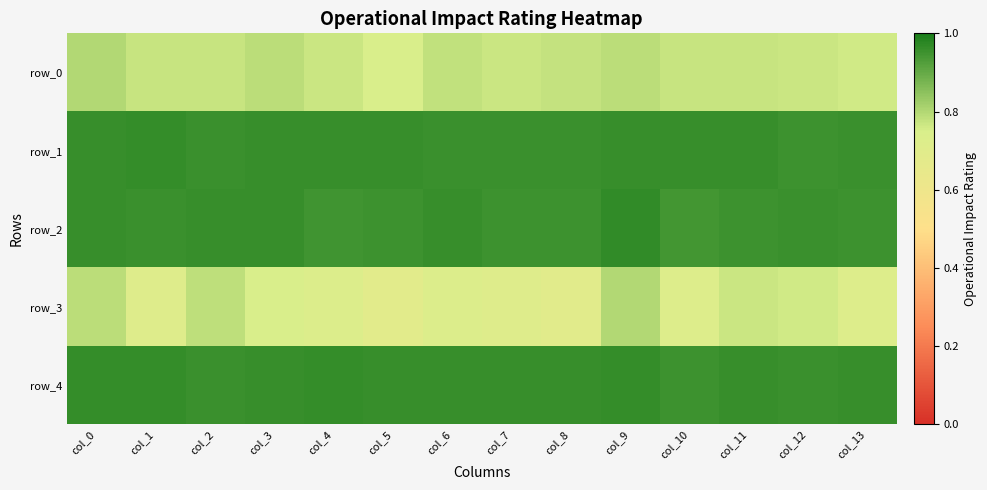

Reading right to left, extract all data points from this chart.

row_0: col_13=0.8	col_12=0.8	col_11=0.8	col_10=0.8	col_9=0.8	col_8=0.8	col_7=0.8	col_6=0.8	col_5=0.7	col_4=0.8	col_3=0.8	col_2=0.8	col_1=0.8	col_0=0.8
row_1: col_13=1.0	col_12=1.0	col_11=1.0	col_10=1.0	col_9=1.0	col_8=1.0	col_7=1.0	col_6=1.0	col_5=1.0	col_4=1.0	col_3=1.0	col_2=1.0	col_1=1.0	col_0=1.0
row_2: col_13=1.0	col_12=1.0	col_11=0.9	col_10=0.9	col_9=1.0	col_8=1.0	col_7=1.0	col_6=1.0	col_5=1.0	col_4=0.9	col_3=1.0	col_2=1.0	col_1=1.0	col_0=1.0
row_3: col_13=0.7	col_12=0.8	col_11=0.8	col_10=0.7	col_9=0.8	col_8=0.7	col_7=0.7	col_6=0.7	col_5=0.7	col_4=0.7	col_3=0.7	col_2=0.8	col_1=0.7	col_0=0.8
row_4: col_13=1.0	col_12=1.0	col_11=1.0	col_10=1.0	col_9=1.0	col_8=1.0	col_7=1.0	col_6=1.0	col_5=1.0	col_4=1.0	col_3=1.0	col_2=1.0	col_1=1.0	col_0=1.0